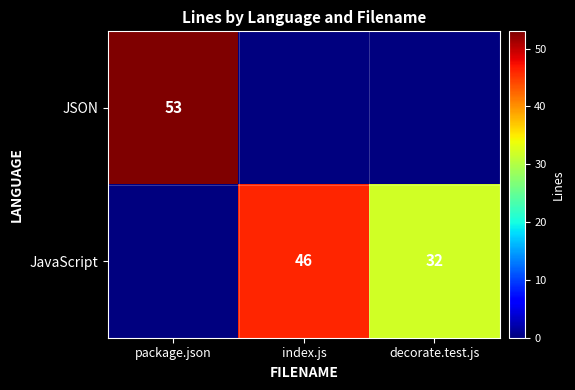

The value of JavaScript at decorate.test.js is 12. True or false?

False